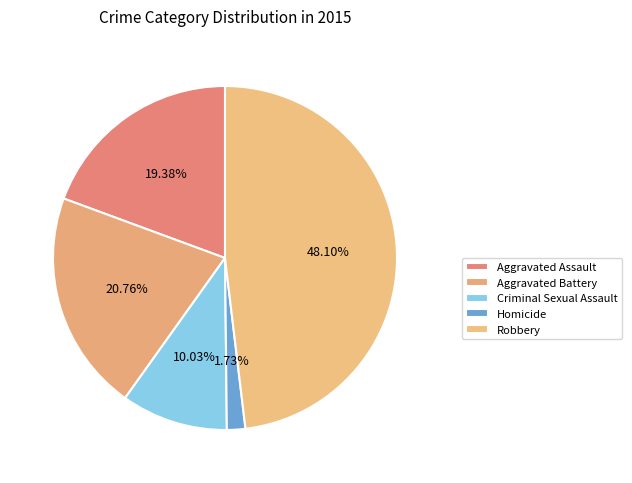

Between Aggravated Assault and Robbery, which is larger?

Robbery